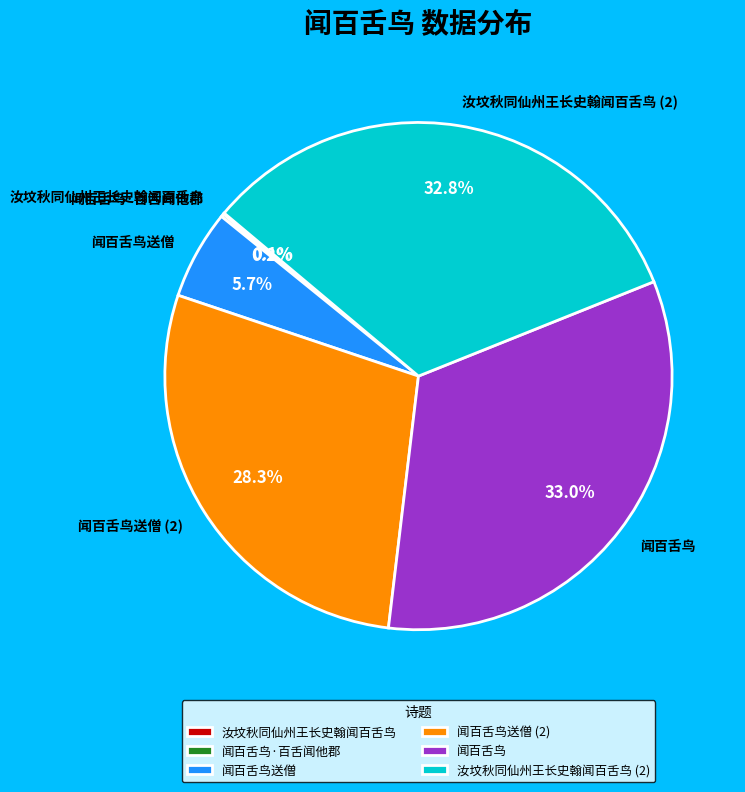

To the nearest percent, what portion does 闻百舌鸟 represent?

33%